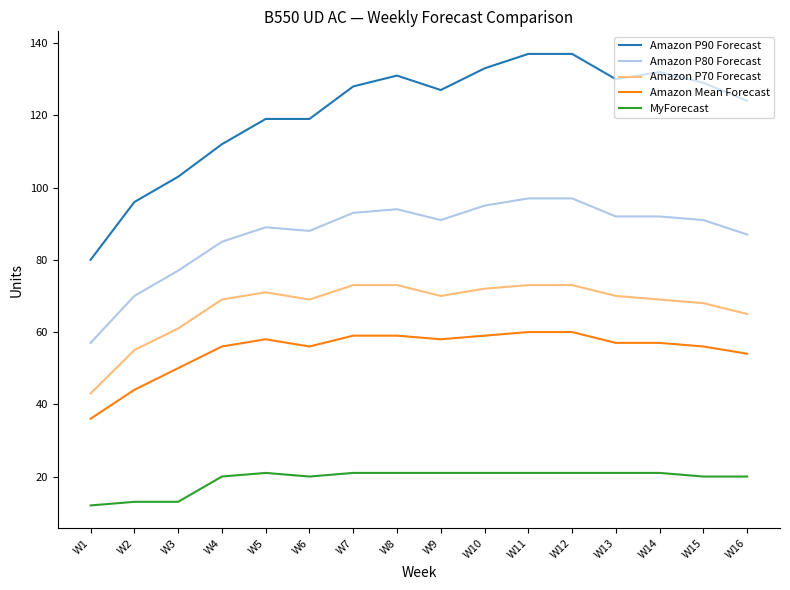

How many lines are shown in the chart?

5